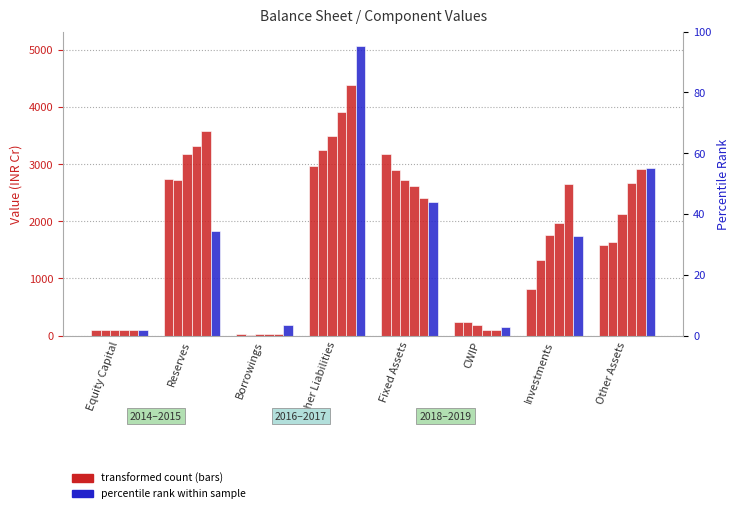

Reading right to left, list all the values displayed in this chart.

Dec 2014: Other Assets=1586	Investments=812	CWIP=245	Fixed Assets=3177	Other Liabilities=2963	Borrowings=20	Reserves=2741	Equity Capital=96
Dec 2015: Other Assets=1633	Investments=1325	CWIP=231	Fixed Assets=2898	Other Liabilities=3251	Borrowings=18	Reserves=2721	Equity Capital=96
Dec 2016: Other Assets=2136	Investments=1756	CWIP=188	Fixed Assets=2730	Other Liabilities=3495	Borrowings=33	Reserves=3186	Equity Capital=96
Dec 2017: Other Assets=2673	Investments=1979	CWIP=94	Fixed Assets=2616	Other Liabilities=3907	Borrowings=35	Reserves=3324	Equity Capital=96
Dec 2018: Other Assets=2924	Investments=2658	CWIP=105	Fixed Assets=2401	Other Liabilities=4379	Borrowings=35	Reserves=3577	Equity Capital=96
Dec 2019: Other Assets=2937	Investments=1751	CWIP=143	Fixed Assets=2341	Other Liabilities=5065	Borrowings=189	Reserves=1822	Equity Capital=96